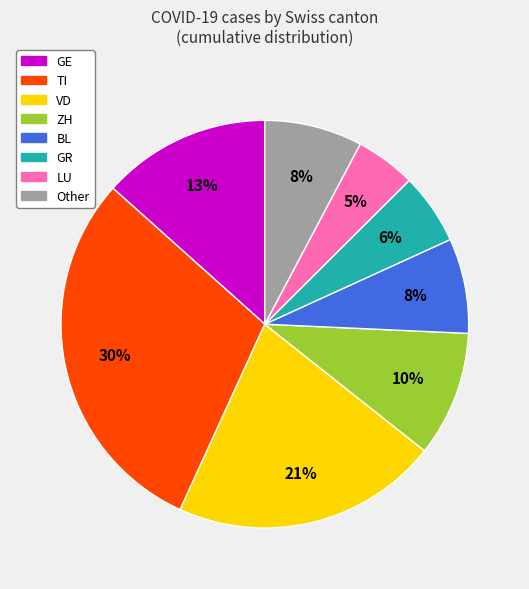

To the nearest percent, what is the difference between the BL and TI slice percentages?

22%